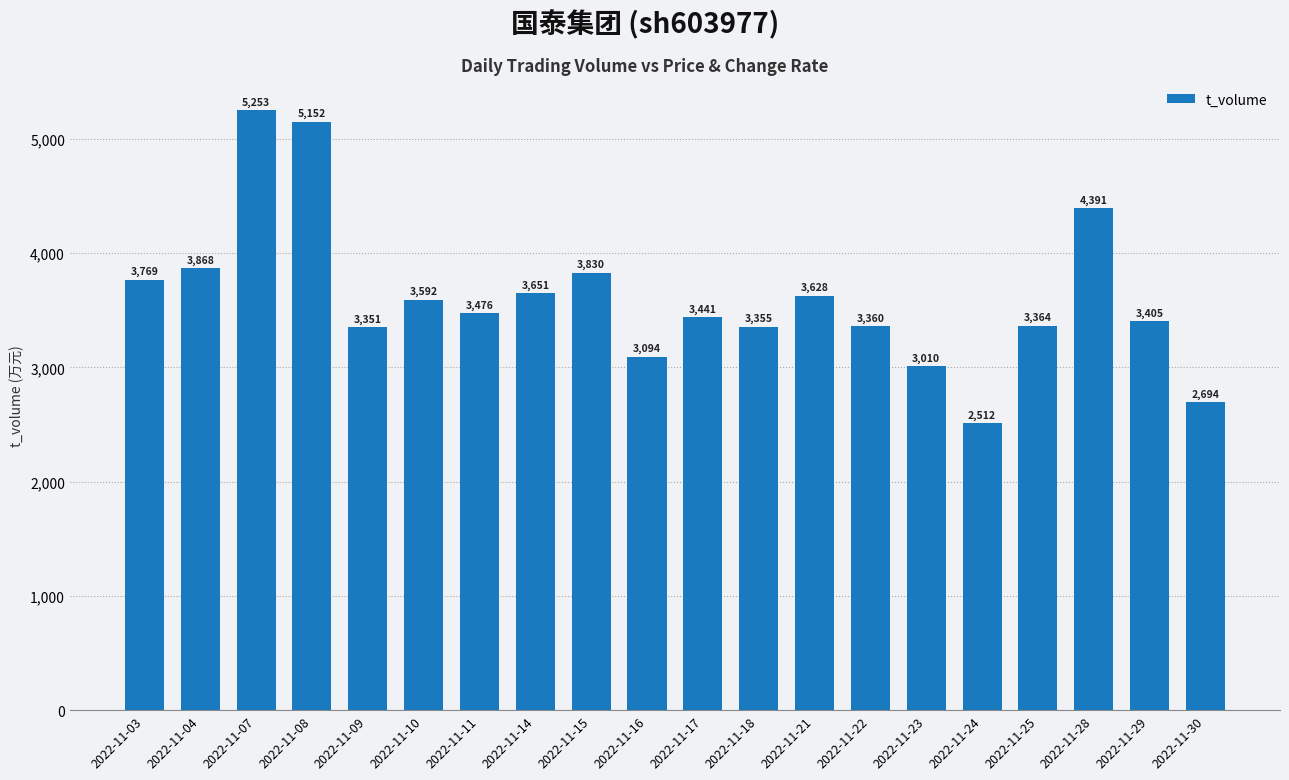

What is the ratio of the value at 2022-11-18 to the value at 2022-11-28?

0.8